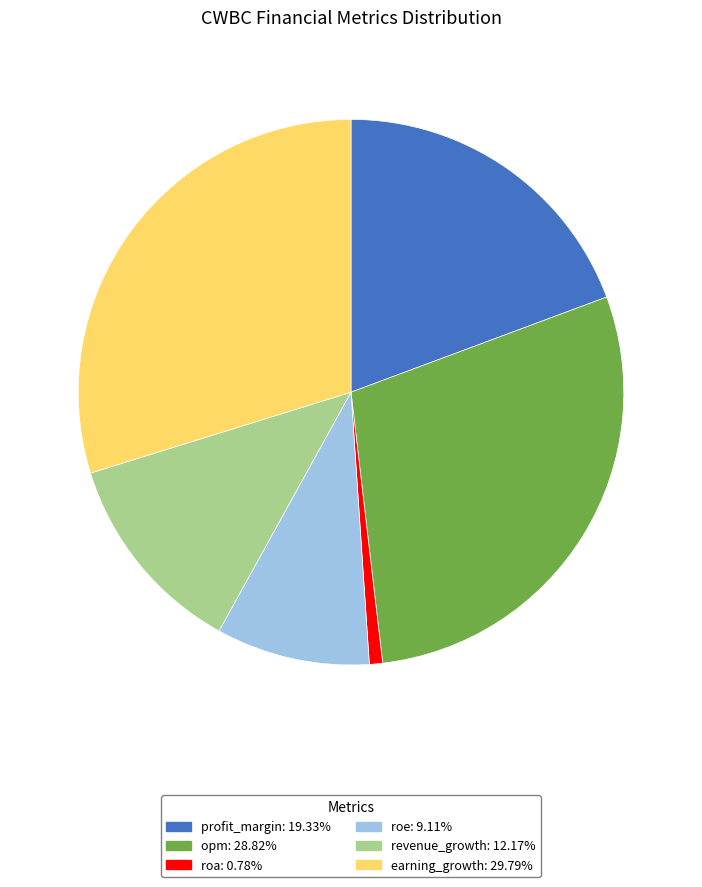

Rank the categories by value from lowest to highest.

roa, roe, revenue_growth, profit_margin, opm, earning_growth